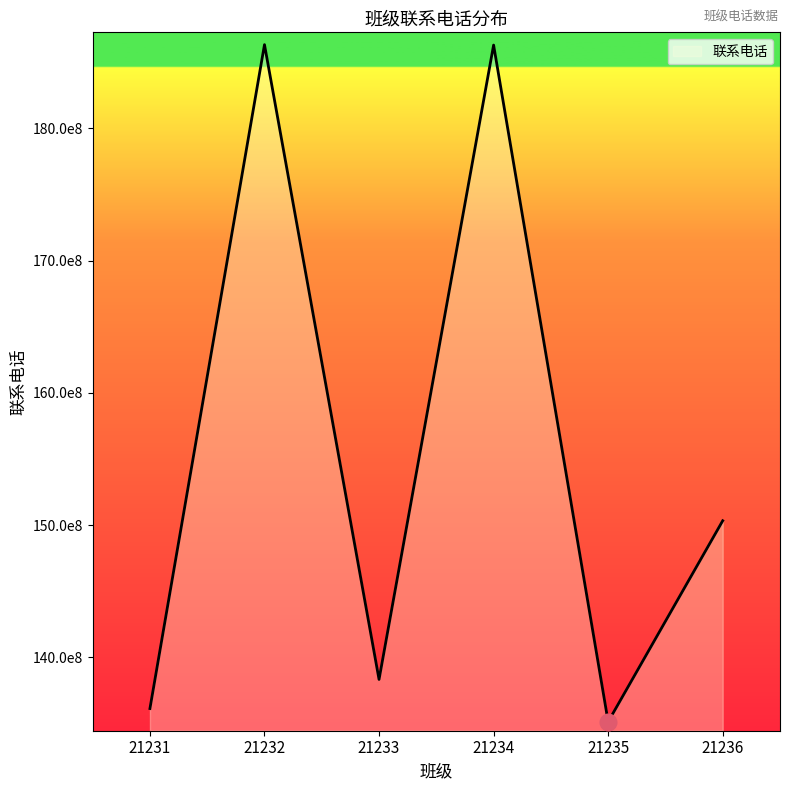

True or false: the data shows 18633567713 at 21232.

True